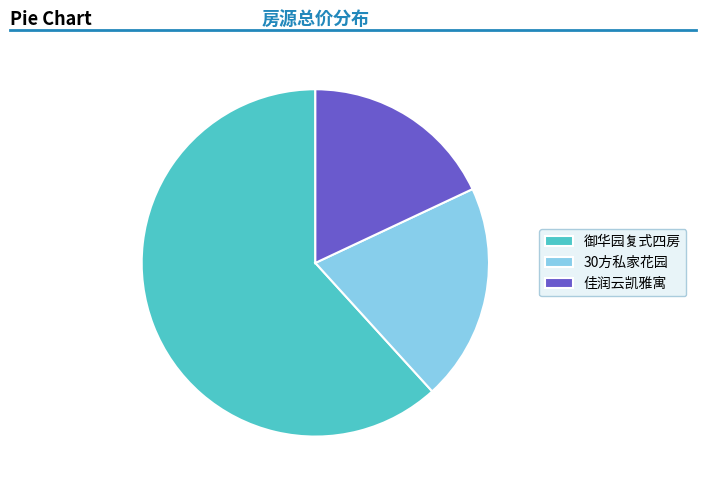

Which category accounts for the majority?

御华园复式四房